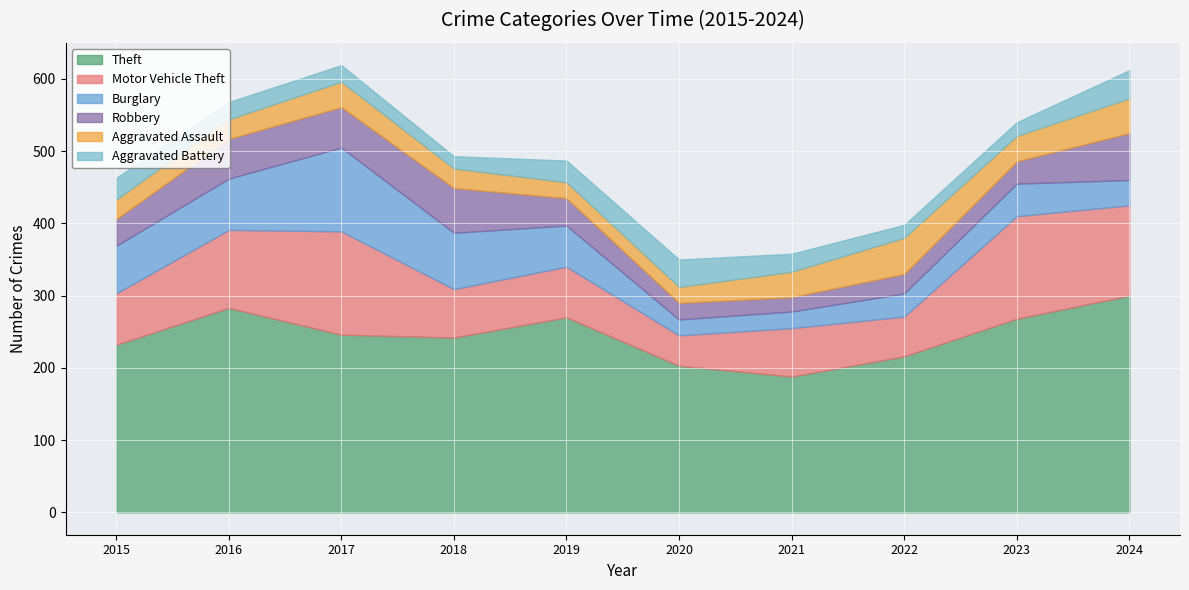

At which label does Aggravated Battery reach its minimum?

2018